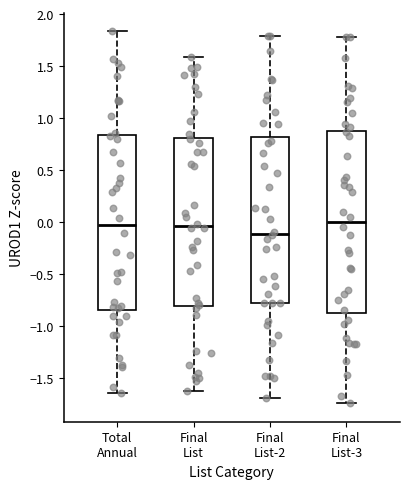

Reading left to right, read every box against the y-axis: the position of its median line, the range the box covers, and the ends of its whiskers. The values are not printed on the chart, so give them approximately, as read against the axis.

Total Annual: median -0.05, box -0.85 to 0.85, whiskers -1.65 to 1.85
Final List: median -0.05, box -0.80 to 0.80, whiskers -1.60 to 1.60
Final List-2: median -0.10, box -0.80 to 0.80, whiskers -1.70 to 1.80
Final List-3: median 0.00, box -0.85 to 0.90, whiskers -1.75 to 1.80